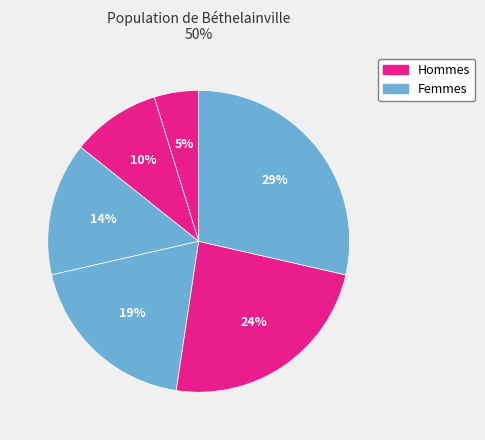

Count the number of slices in the pie.

6